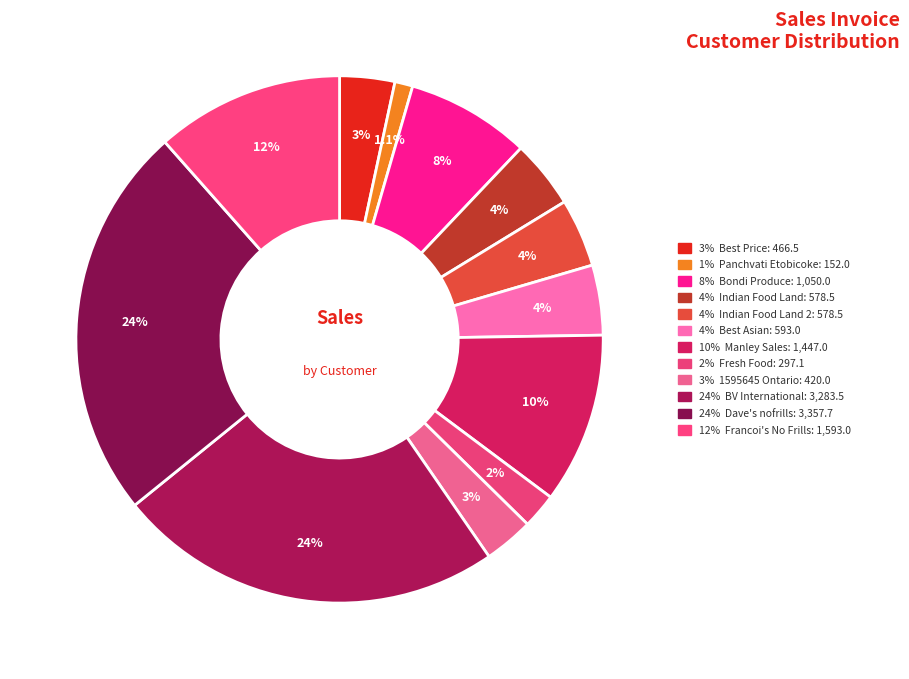

How many segments does this pie chart have?

12